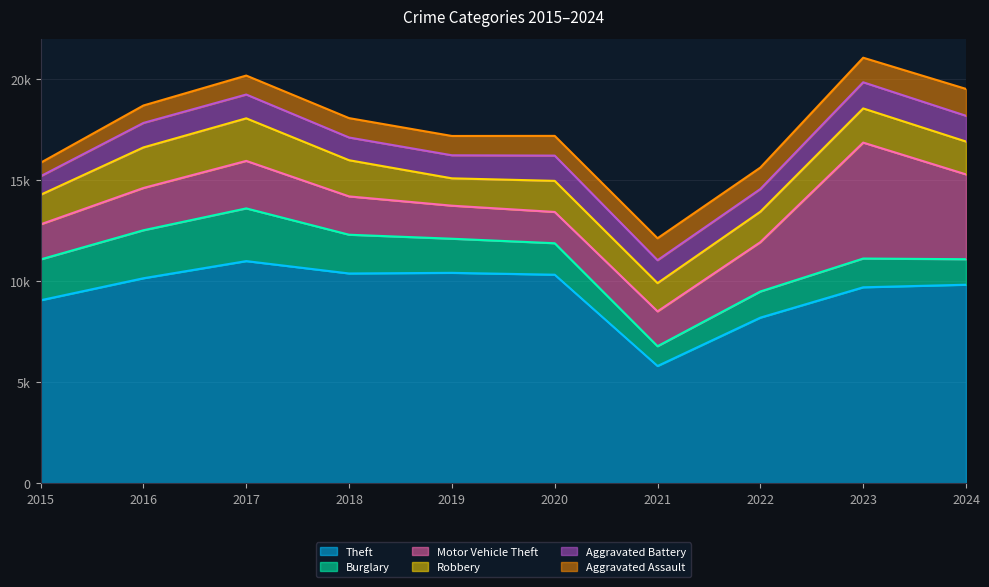

Reading left to right, what are all the values shown in this chart?

Theft: 9061	10151	10999	10387	10418	10326	5809	8202	9703	9830
Burglary: 2021	2374	2608	1917	1688	1557	979	1293	1423	1262
Motor Vehicle Theft: 1736	2092	2350	1896	1635	1547	1724	2442	5736	4197
Robbery: 1463	2007	2106	1790	1353	1539	1398	1507	1691	1625
Aggravated Battery: 918	1212	1178	1124	1141	1250	1134	1122	1294	1274
Aggravated Assault: 666	862	938	959	955	975	1085	1061	1215	1330